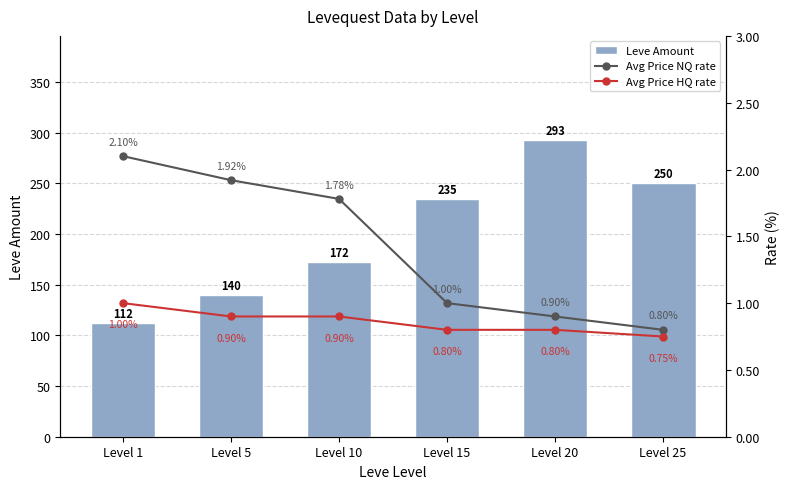

Which series changed the most between Level 10 and Level 20?

Leve Amount